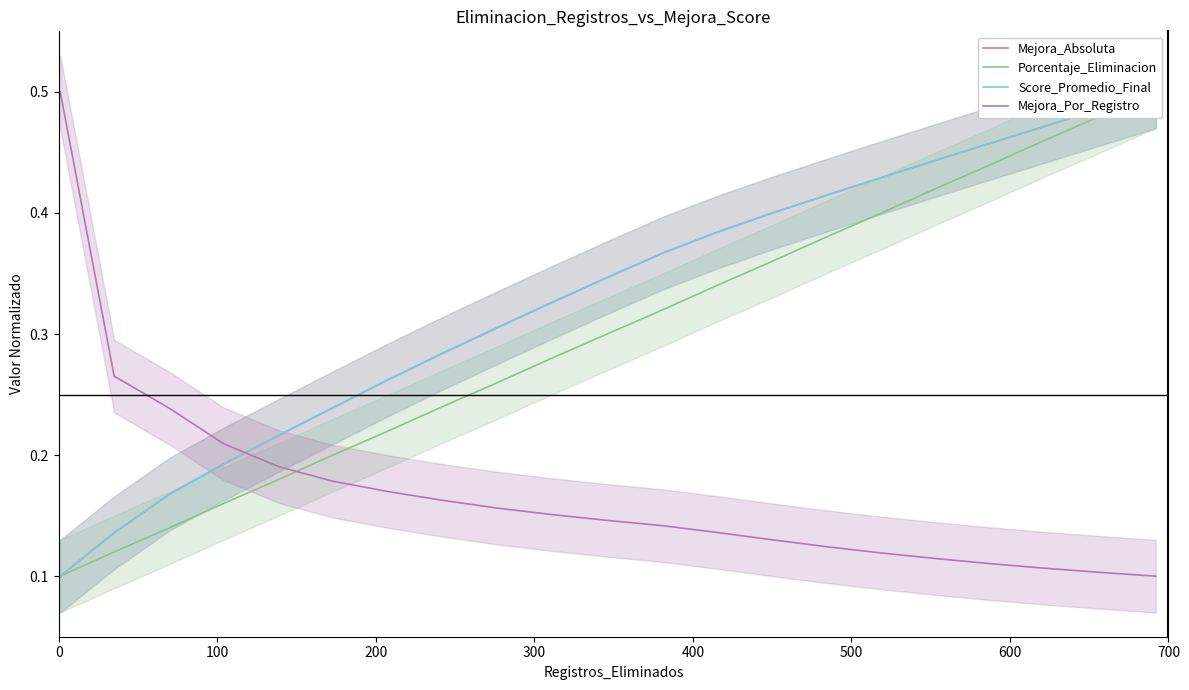

What is the maximum value for Mejora_Por_Registro?

0.5